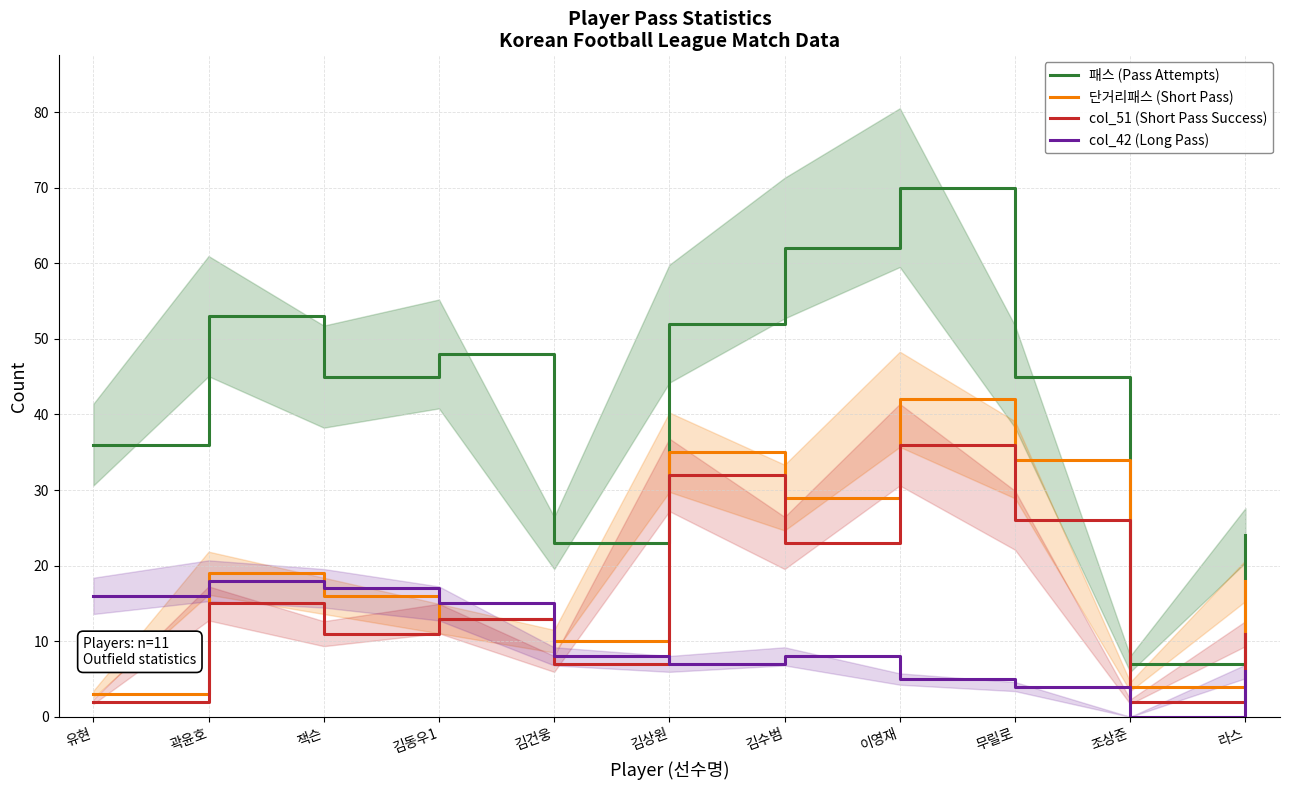

Where does the 단거리패스 (Short Pass) series first go above 18?

곽윤호